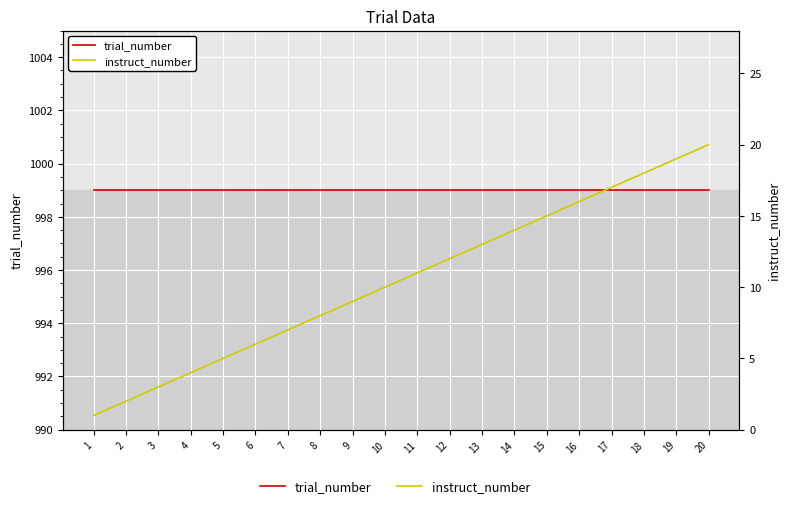

Which label corresponds to the largest value in the chart?

1